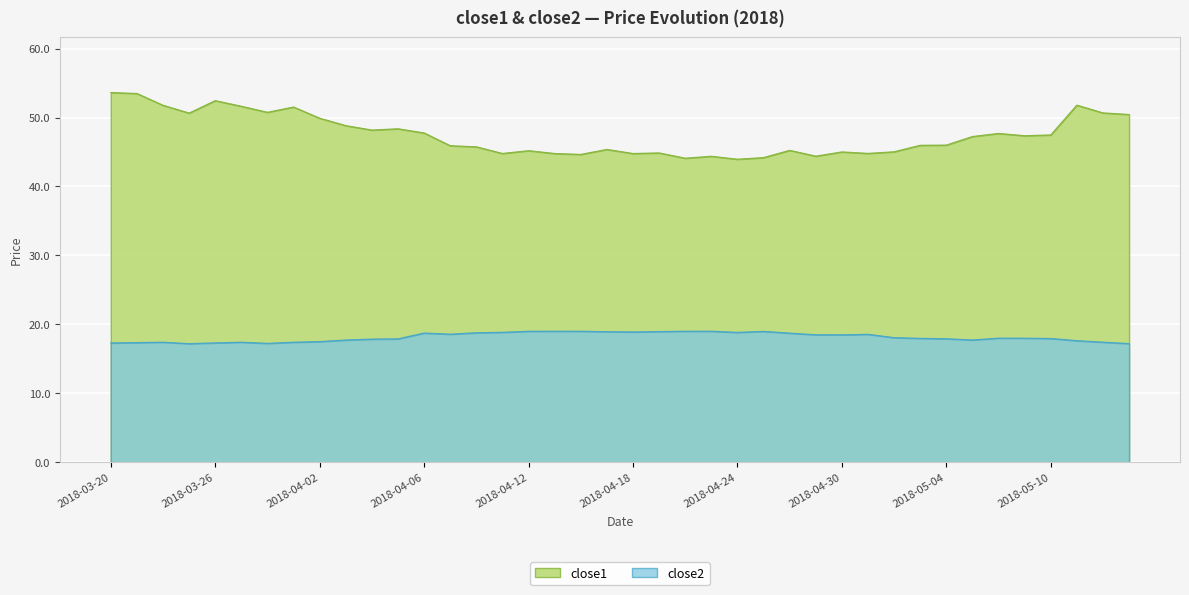

What value does the close1 series have at 2018-04-12?

45.2